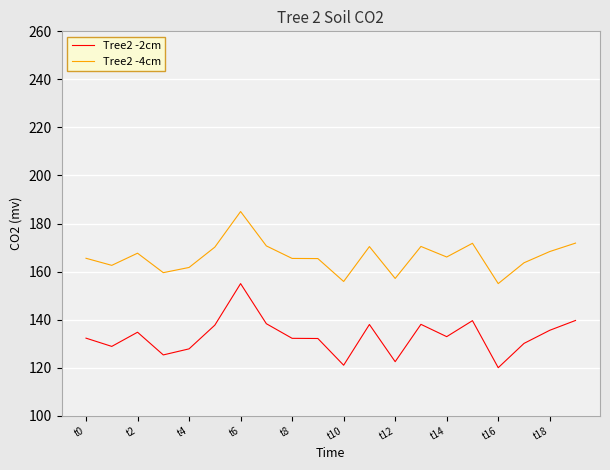

Which series has the largest total across all categories?

Tree2 -4cm